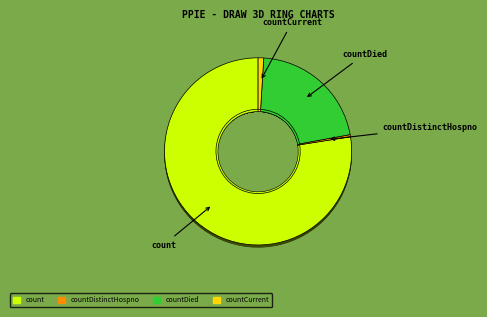

Does countDied represent more than half of the total?

No